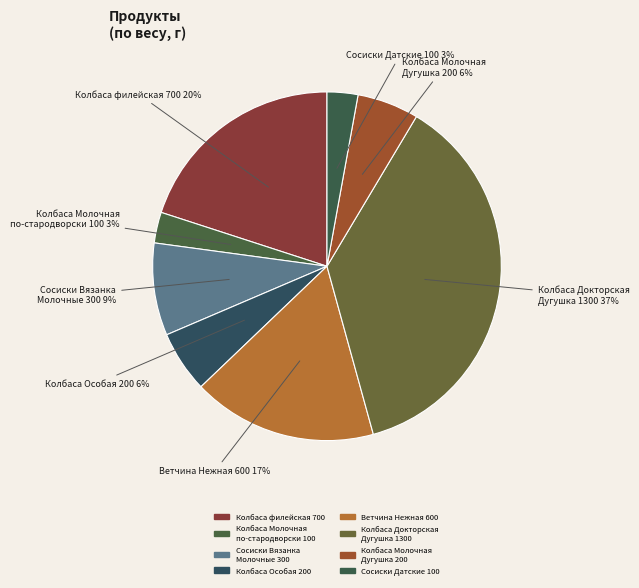

Count the number of slices in the pie.

8